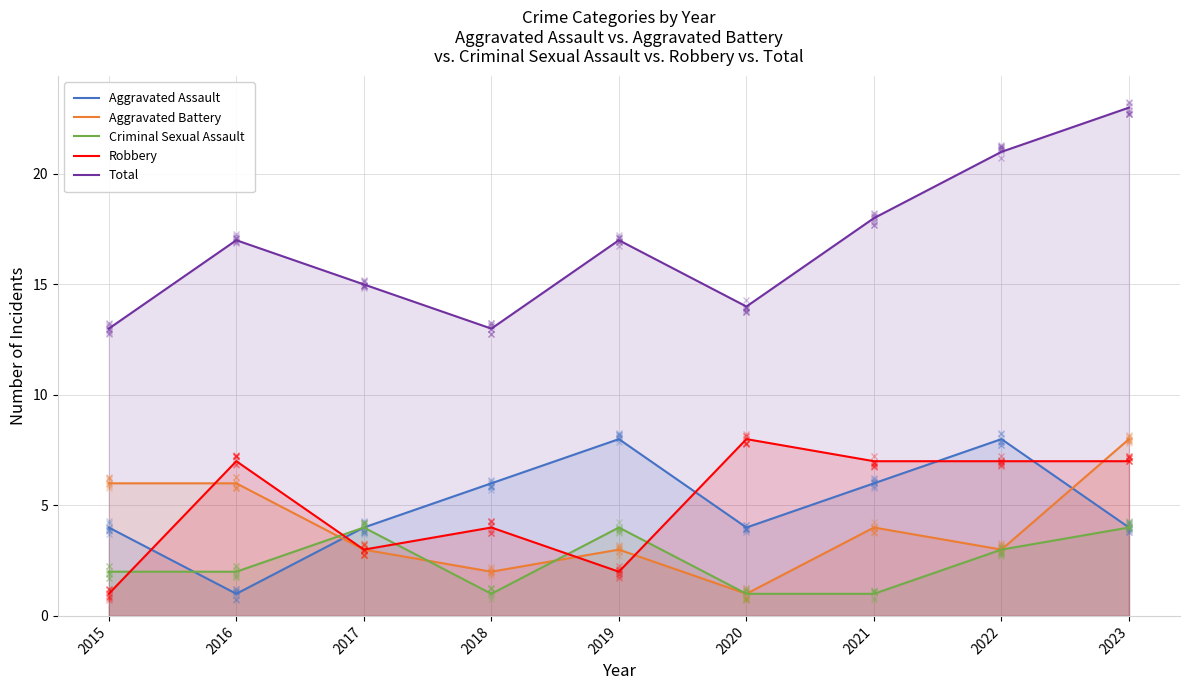

What value does the Aggravated Battery series have at 2015?

6